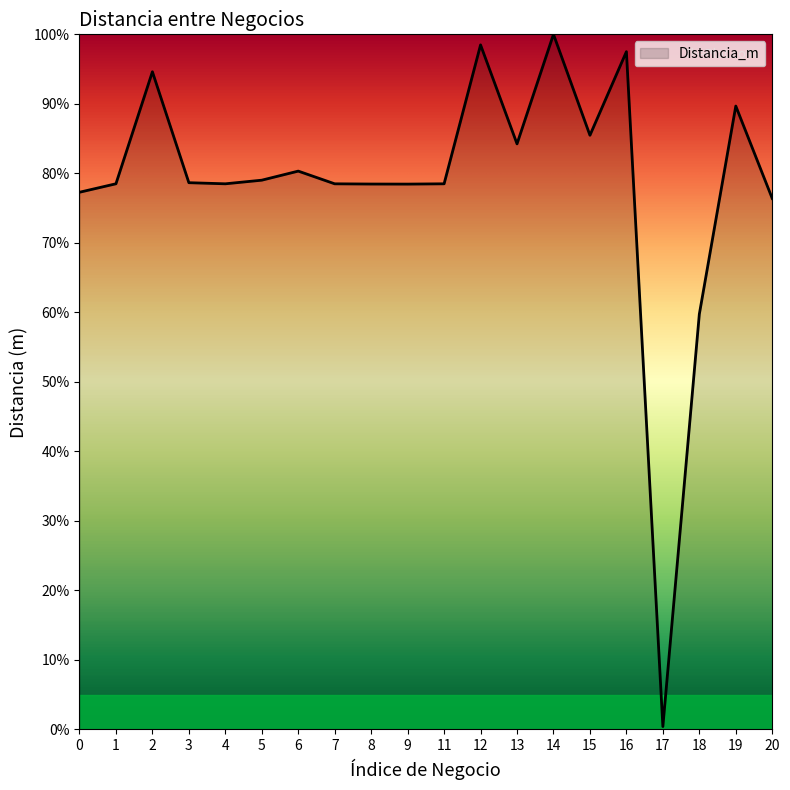

What is the approximate value at 15?

85.5